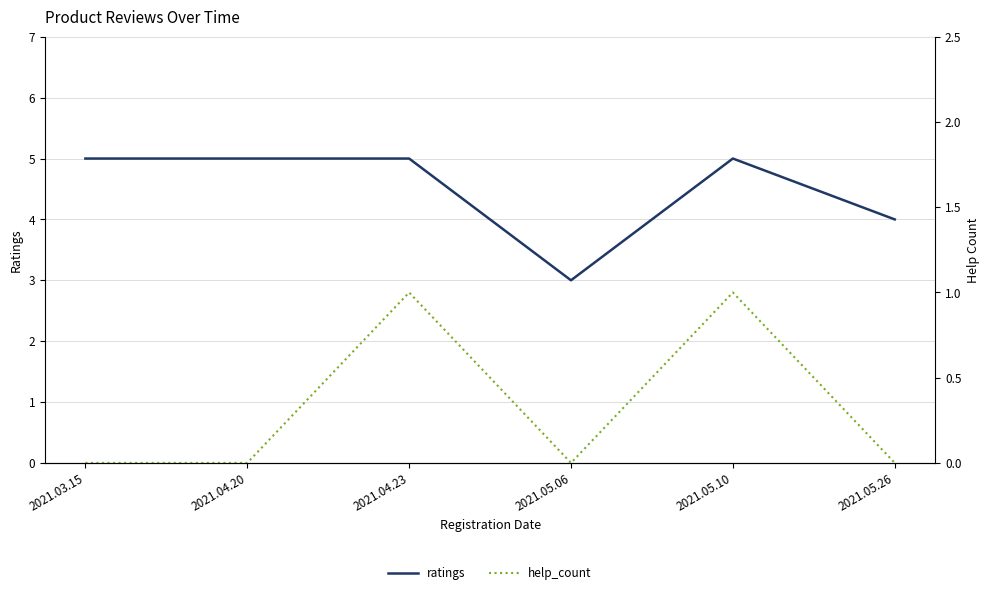

Rank the series at 2021.05.06 from lowest to highest value.

help_count, ratings